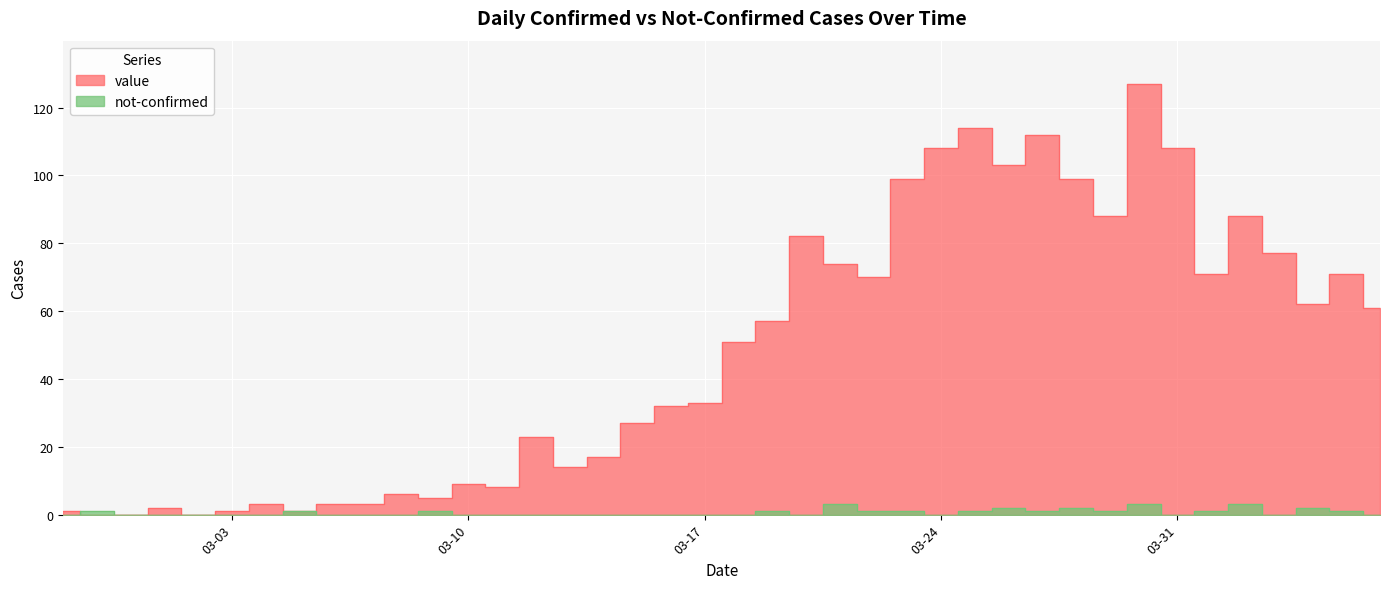

What is the approximate value of value at 2020-03-25?

114